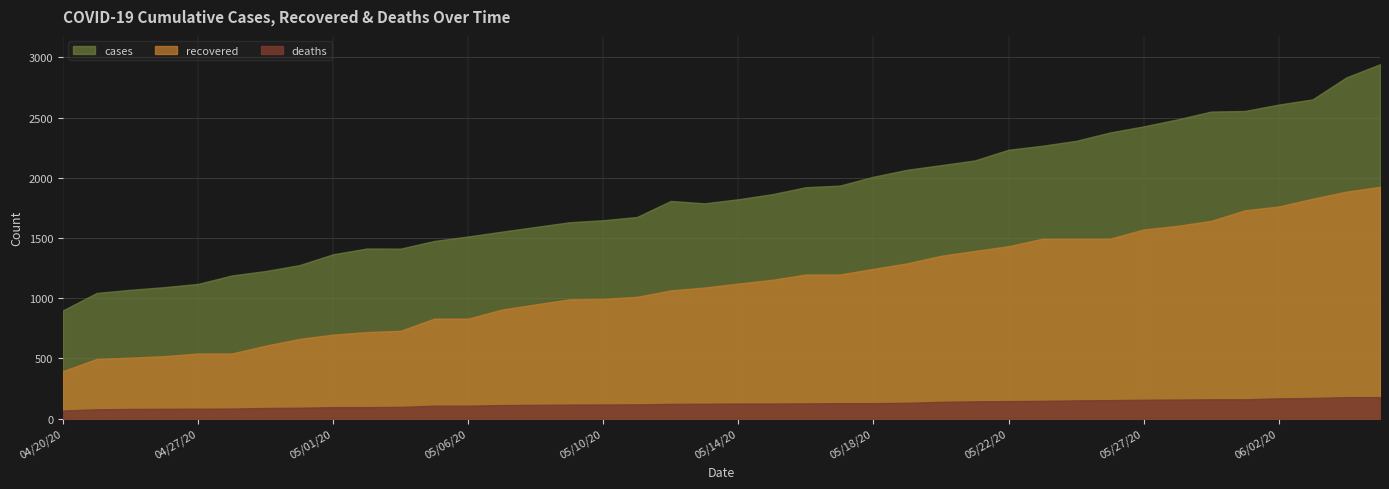

How many distinct data groups are displayed?

3